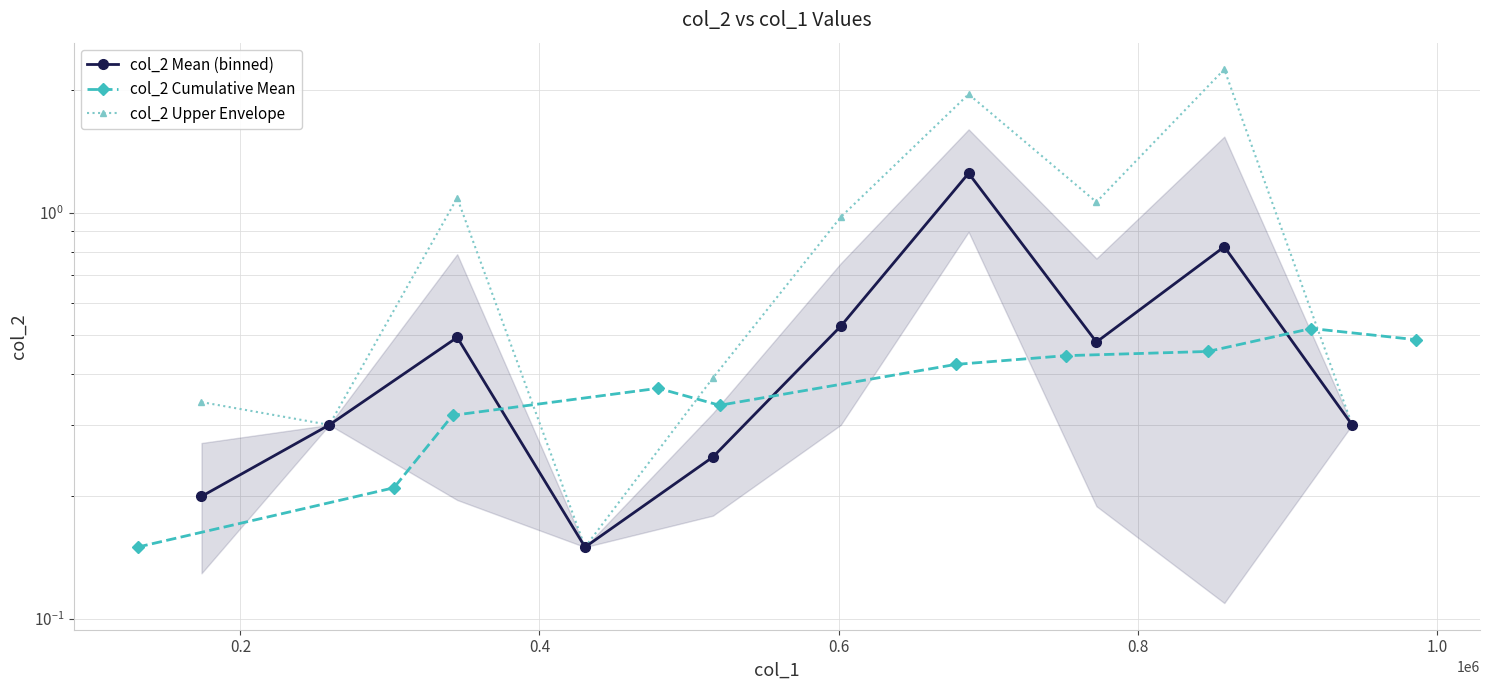

What is the sum of the col_2 Mean (binned) values at 0.4 and 1.0?

1.0